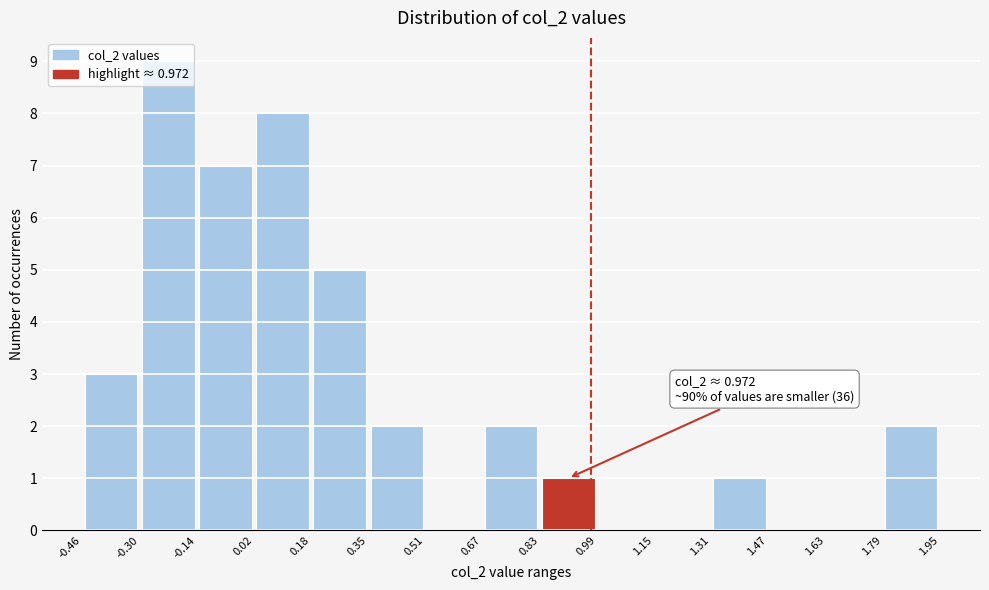

Which range on the x-axis has the tallest bar?

-0.30 to -0.14